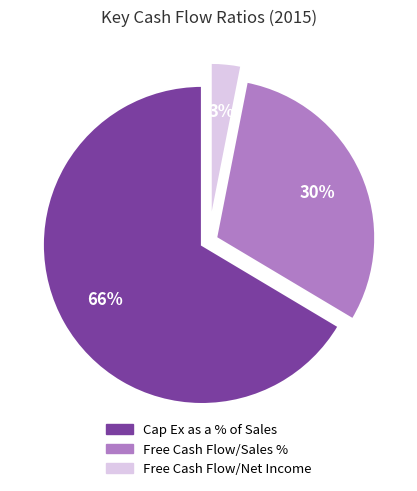

Approximately how many times larger is the value at Free Cash Flow/Net Income compared to Free Cash Flow/Sales %?

0.1